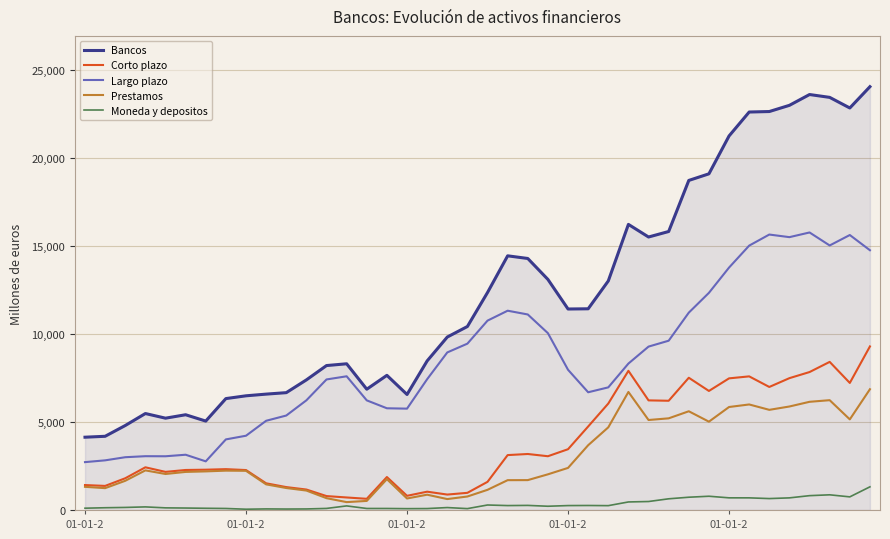

What is the lowest value of the Moneda y depositos series?

43